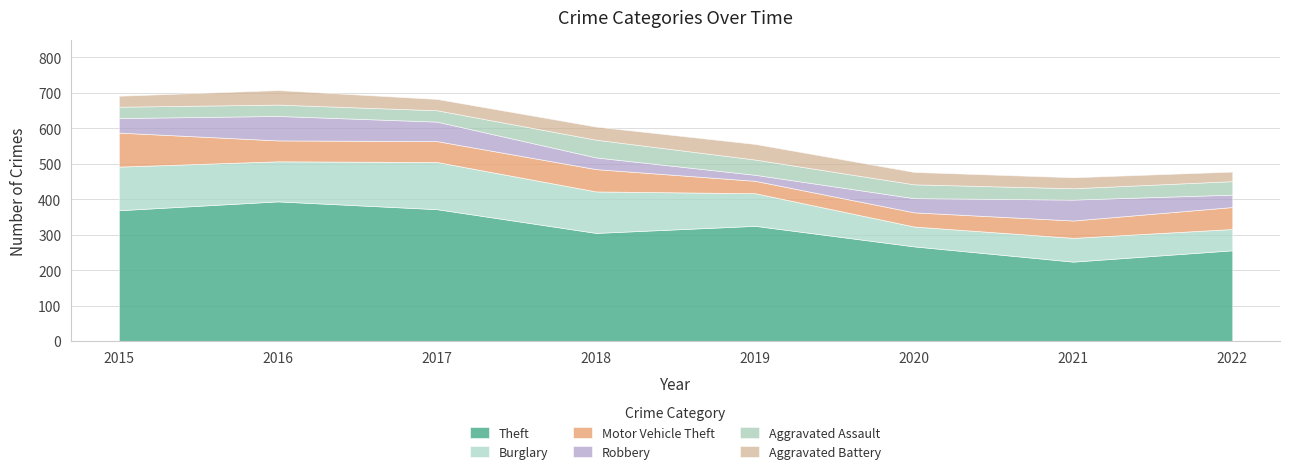

How many interior local peaks does the Burglary series have?

2